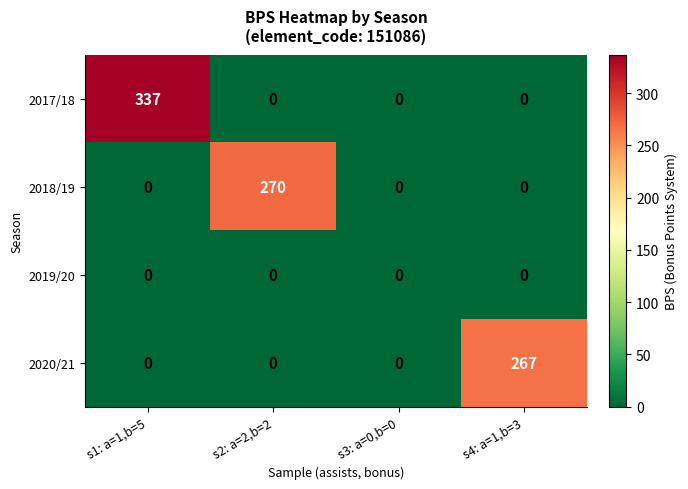

Between s2: a=2,b=2 and s4: a=1,b=3, which series saw the biggest shift?

2018/19